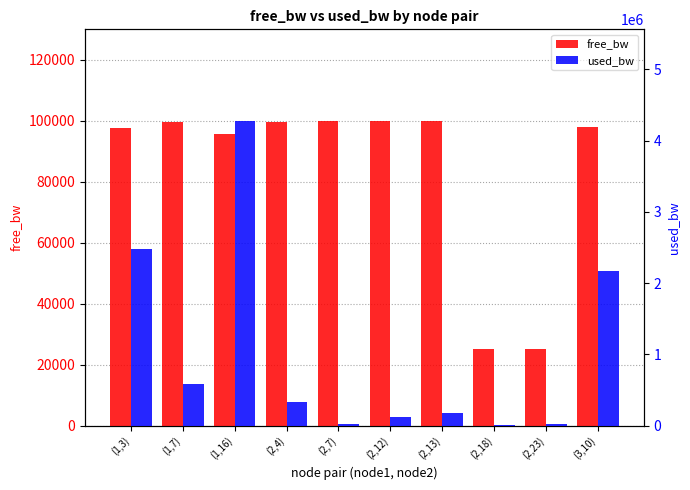

What are all the series names shown in the legend?

free_bw, used_bw